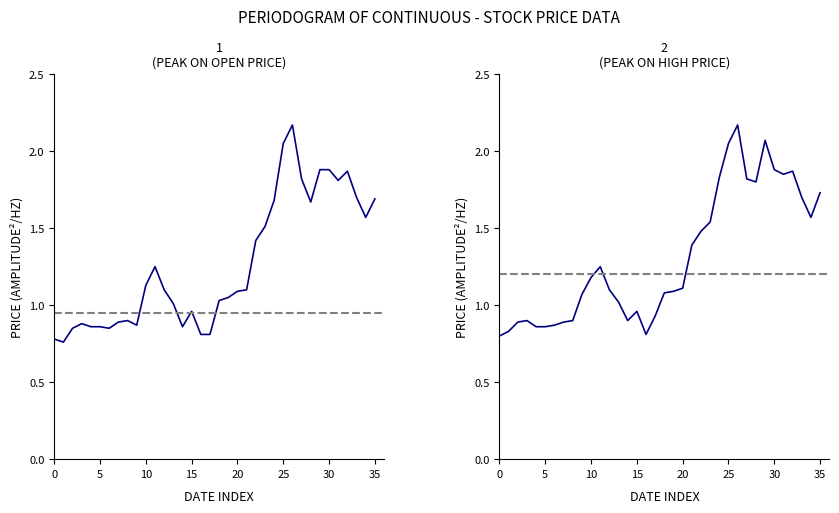

The HP series shows 1.5 at 40. True or false?

False